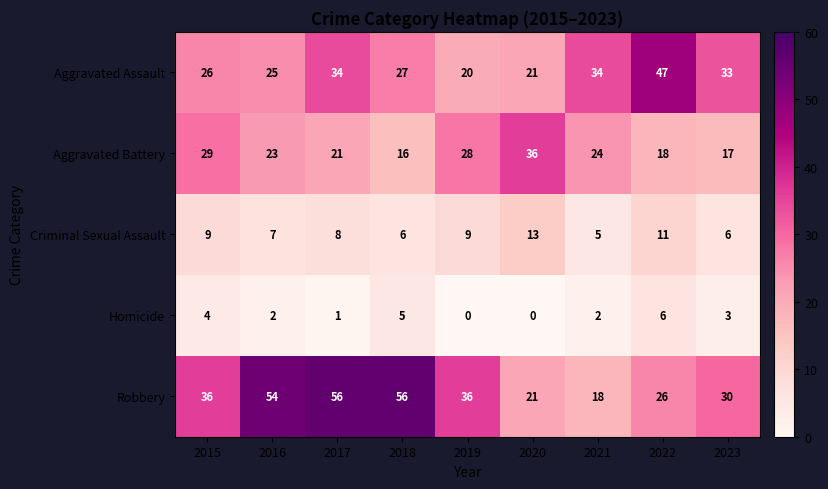

The Criminal Sexual Assault series shows 6 at 2023. True or false?

True